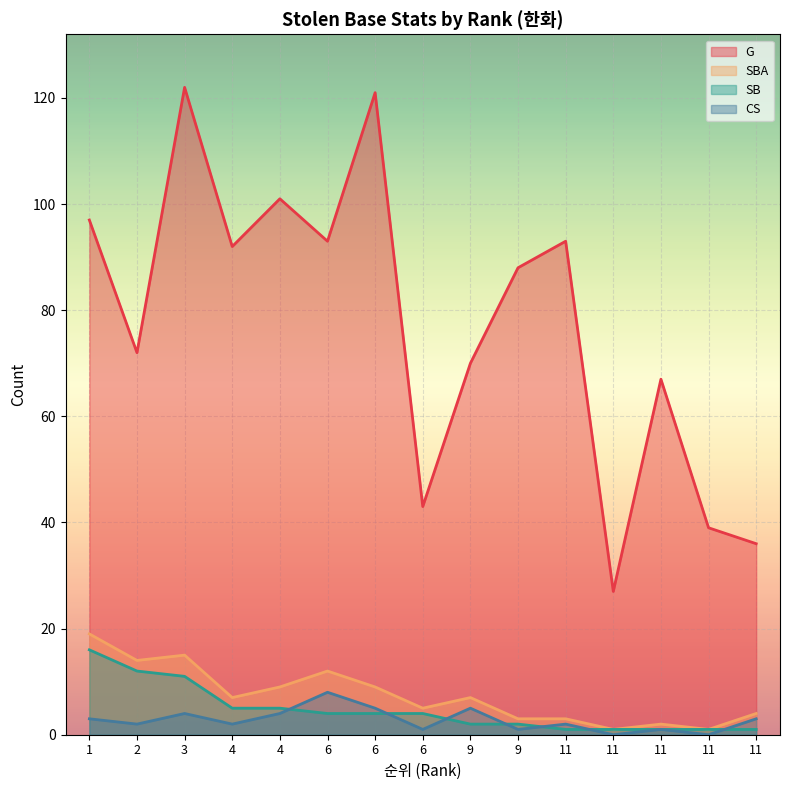

Reading right to left, extract all data points from this chart.

G: 11=36	11=39	11=67	11=27	11=93	9=88	9=70	6=43	6=121	6=93	4=101	4=92	3=122	2=72	1=97
SBA: 11=4	11=1	11=2	11=1	11=3	9=3	9=7	6=5	6=9	6=12	4=9	4=7	3=15	2=14	1=19
SB: 11=1	11=1	11=1	11=1	11=1	9=2	9=2	6=4	6=4	6=4	4=5	4=5	3=11	2=12	1=16
CS: 11=3	11=0	11=1	11=0	11=2	9=1	9=5	6=1	6=5	6=8	4=4	4=2	3=4	2=2	1=3